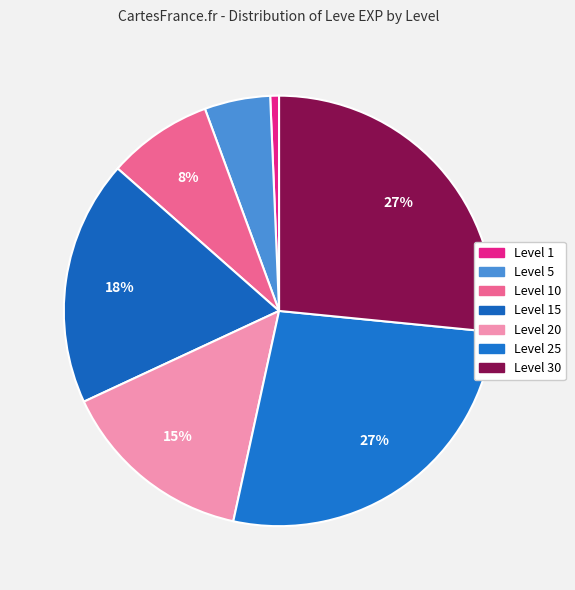

Count the number of slices in the pie.

7